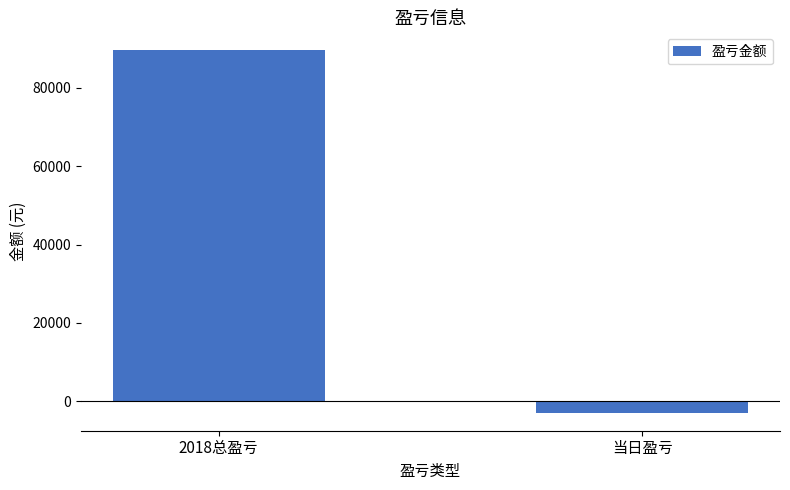

What is the greatest value displayed?

89545